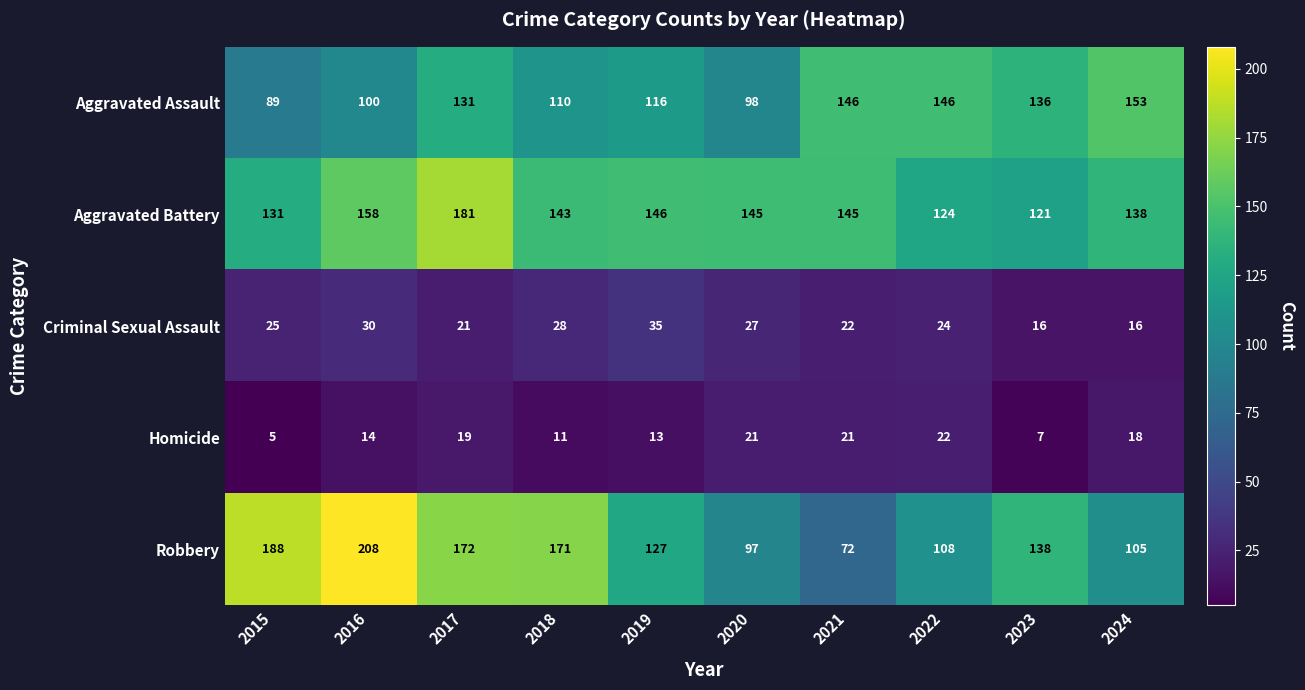

Which series has the largest total across all categories?

Aggravated Battery